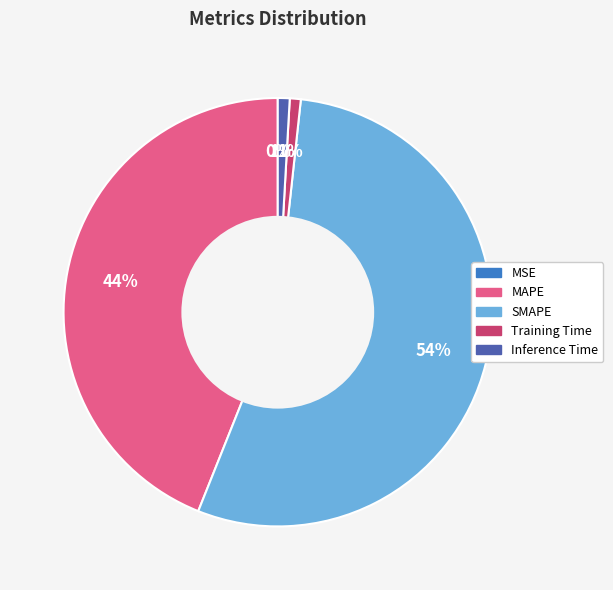

To the nearest percent, what is the combined percentage of Training Time and MAPE?

45%